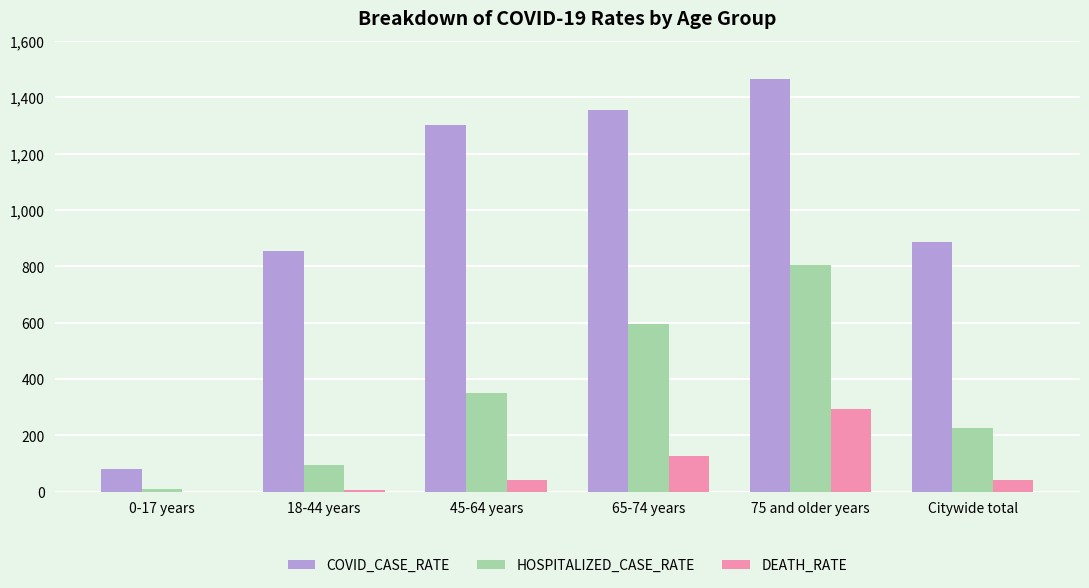

What is the total value across all series at Citywide total?

1158.8